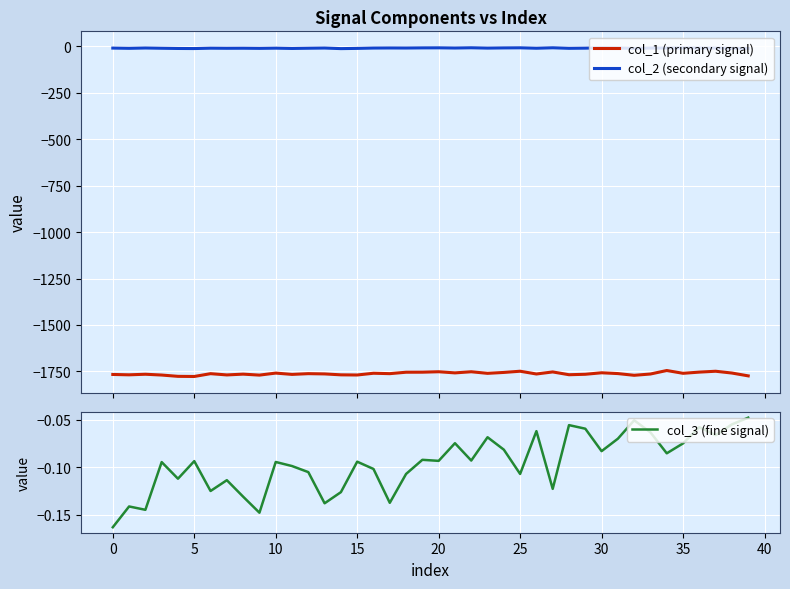

At which label is col_3 (fine signal) closest to 0?

39